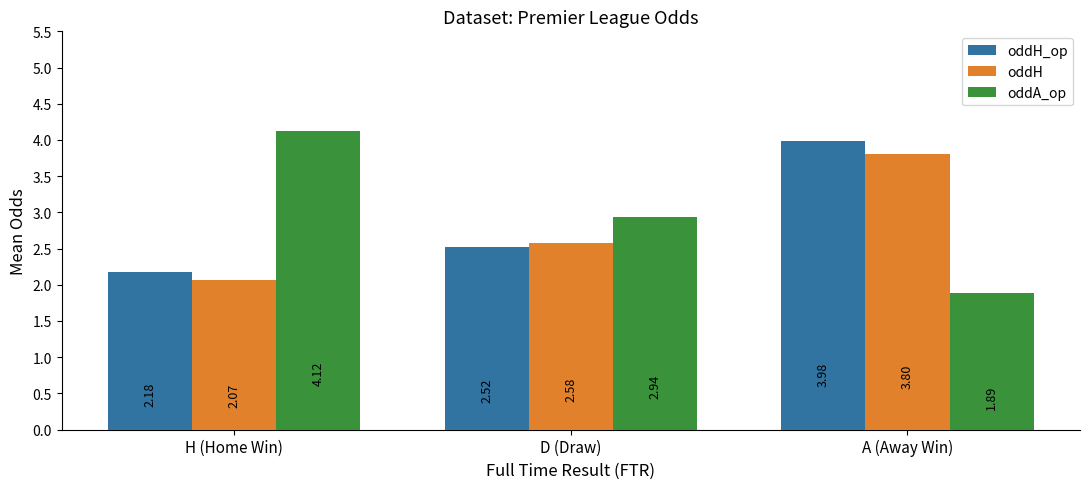

Which series has the widest spread of values?

oddA_op